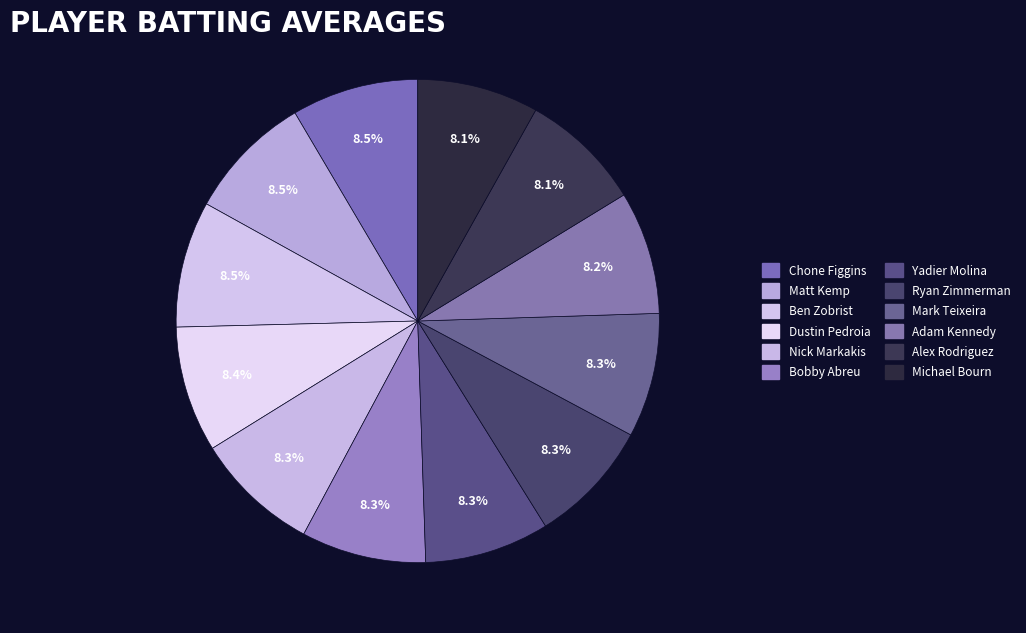

How many segments does this pie chart have?

12